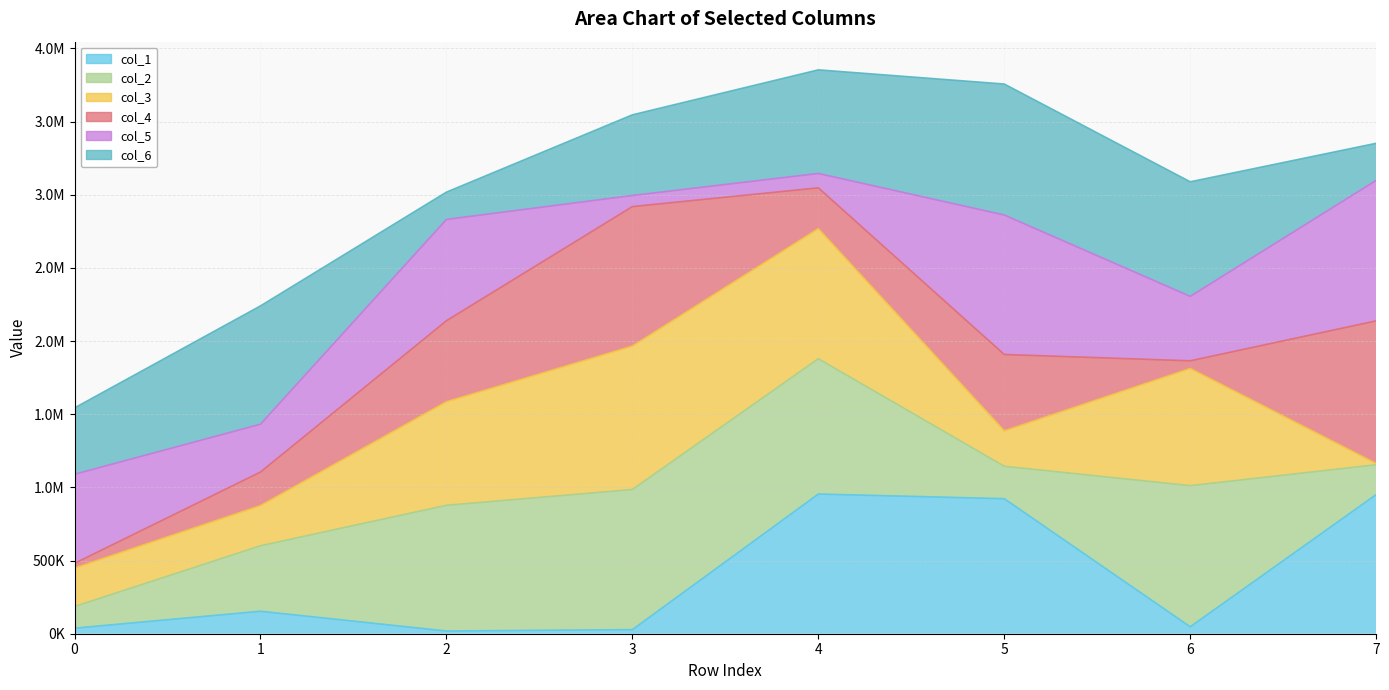

How many values in the col_1 line series are below 153623?

4